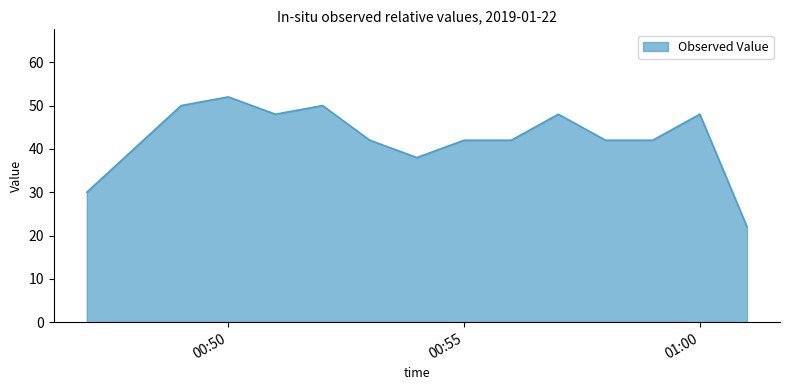

What is the difference between the maximum and minimum values?

30